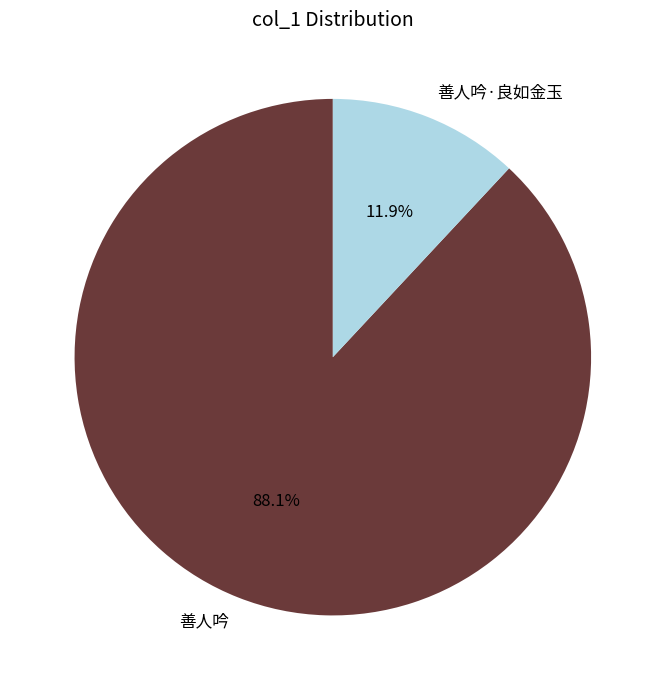

To the nearest percent, what portion does 善人吟·良如金玉 represent?

12%